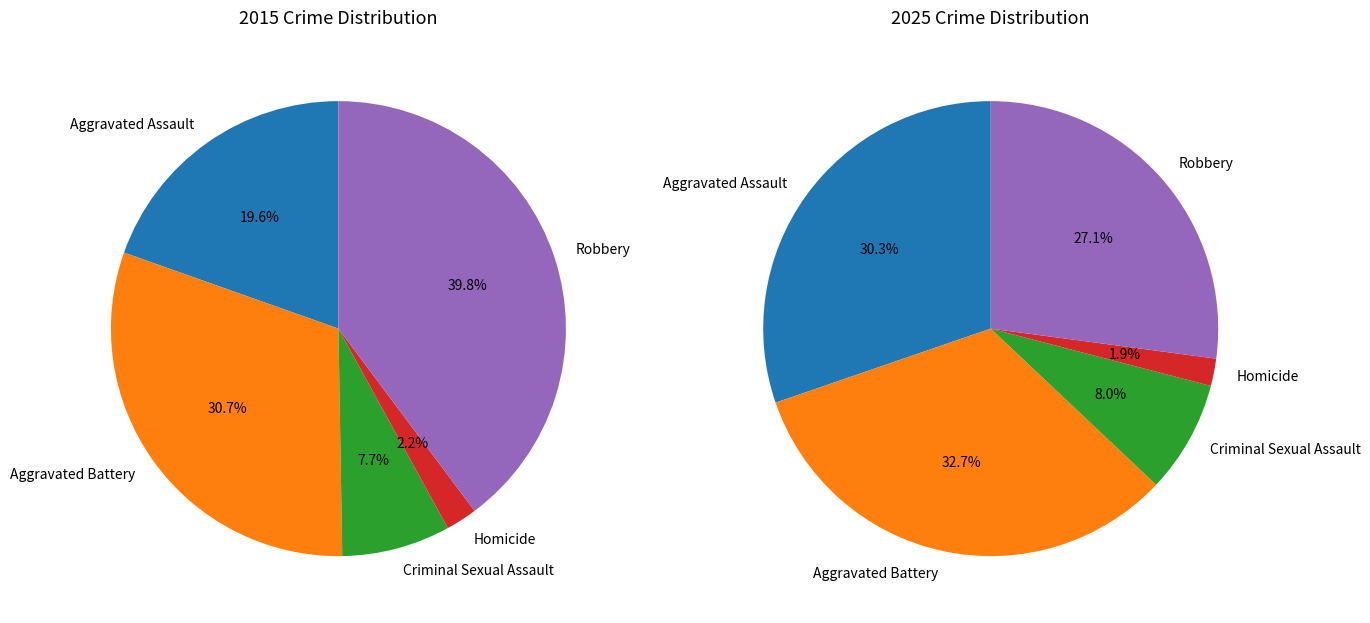

At Aggravated Battery, list the series in order from largest to smallest.

values_2025, values_2015